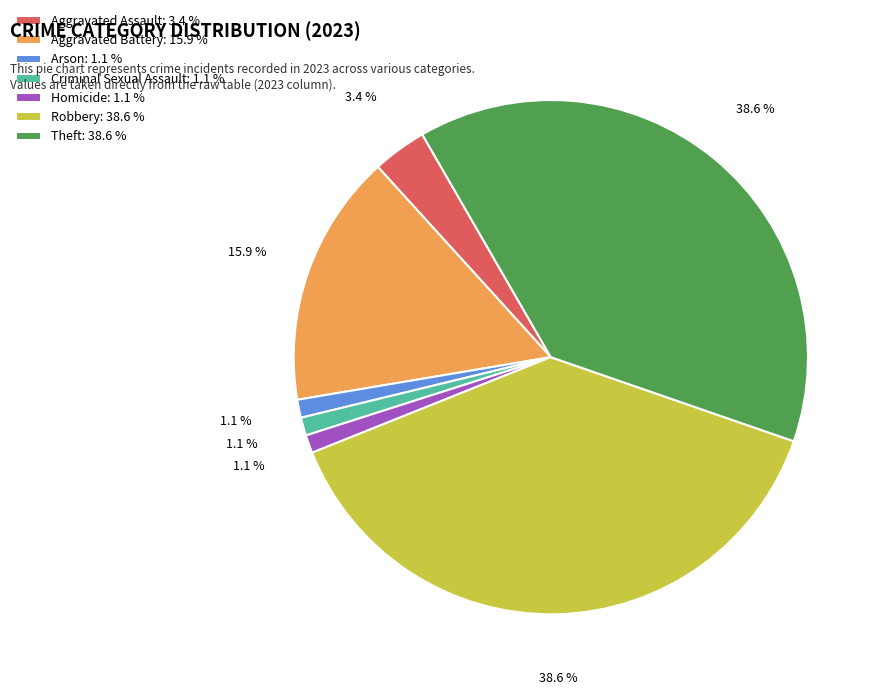

Count the number of slices in the pie.

7